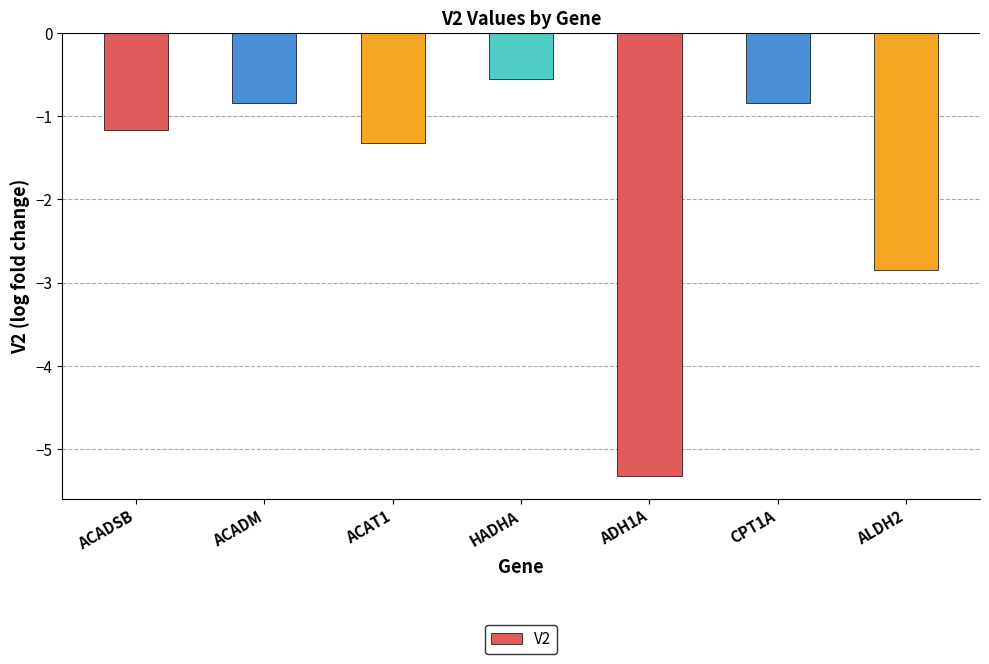

What is the difference between the values at ADH1A and ACADM?

4.5